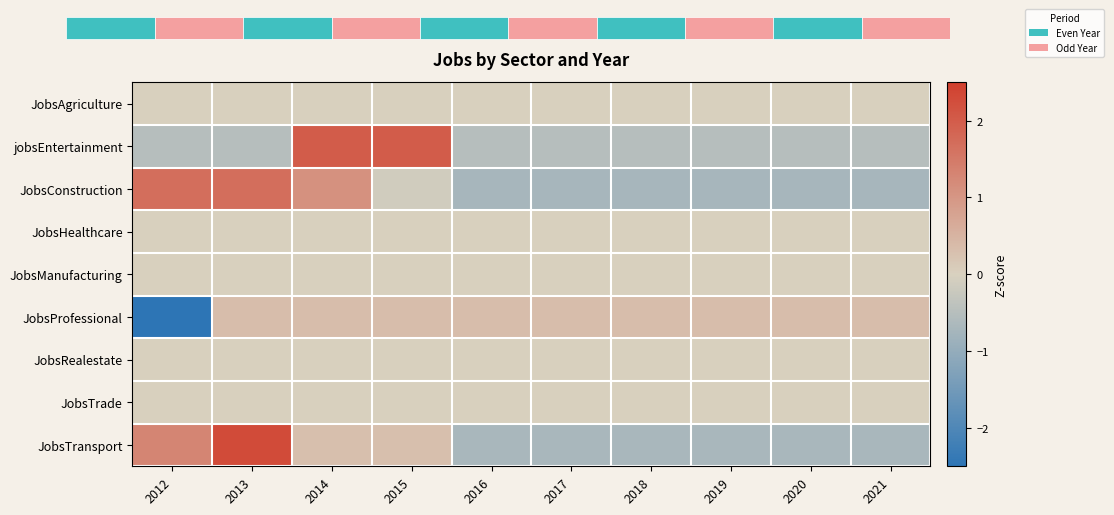

At 2015, list the series in order from smallest to largest.

JobsConstruction, JobsAgriculture, JobsHealthcare, JobsManufacturing, JobsRealestate, JobsTrade, JobsTransport, JobsProfessional, jobsEntertainment